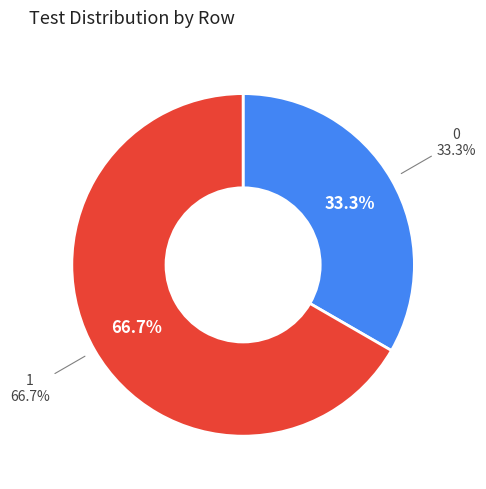

What percentage is the 1 slice, to the nearest percent?

67%